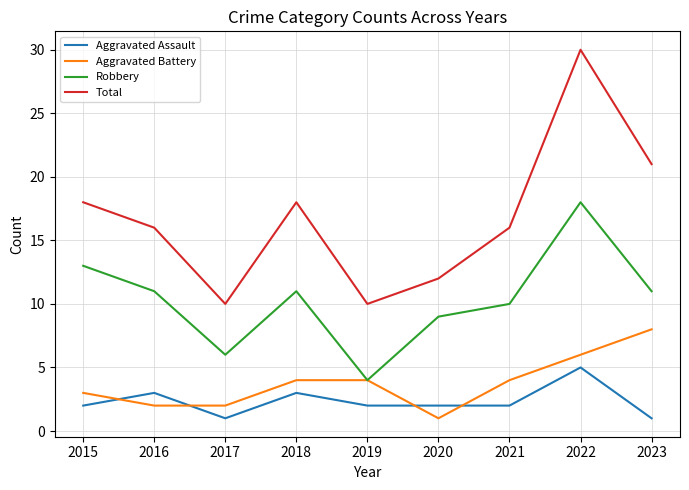

What is the greatest value displayed?

30